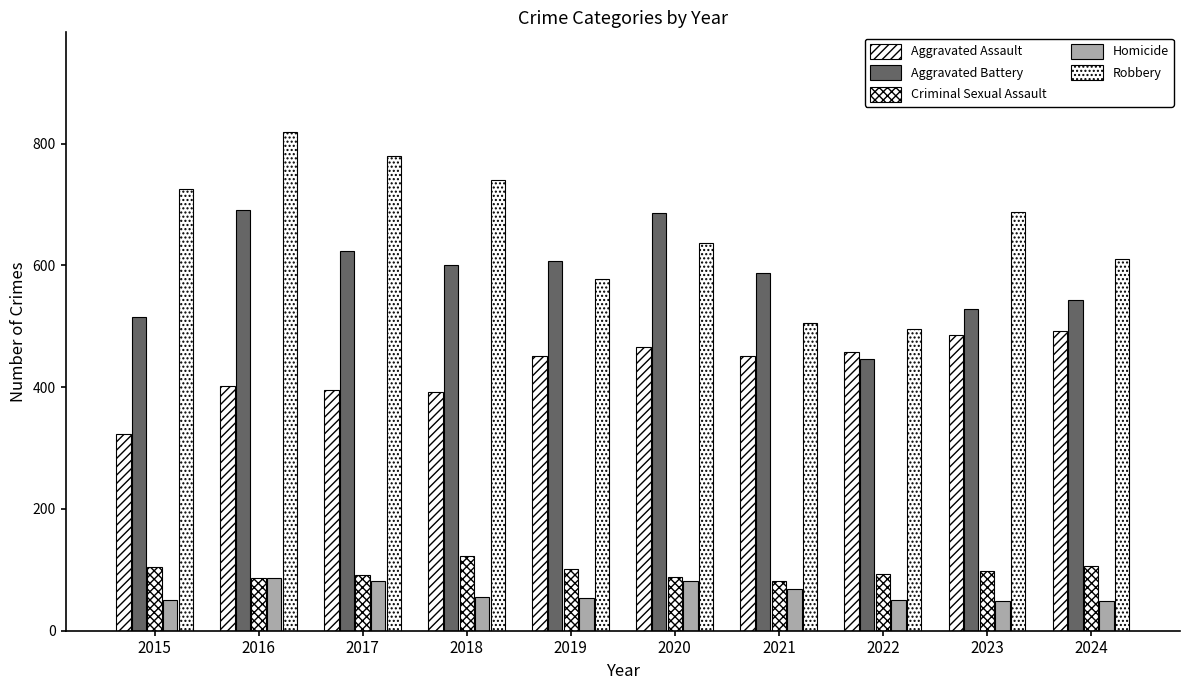

What is the total value across all series at 2021?

1695